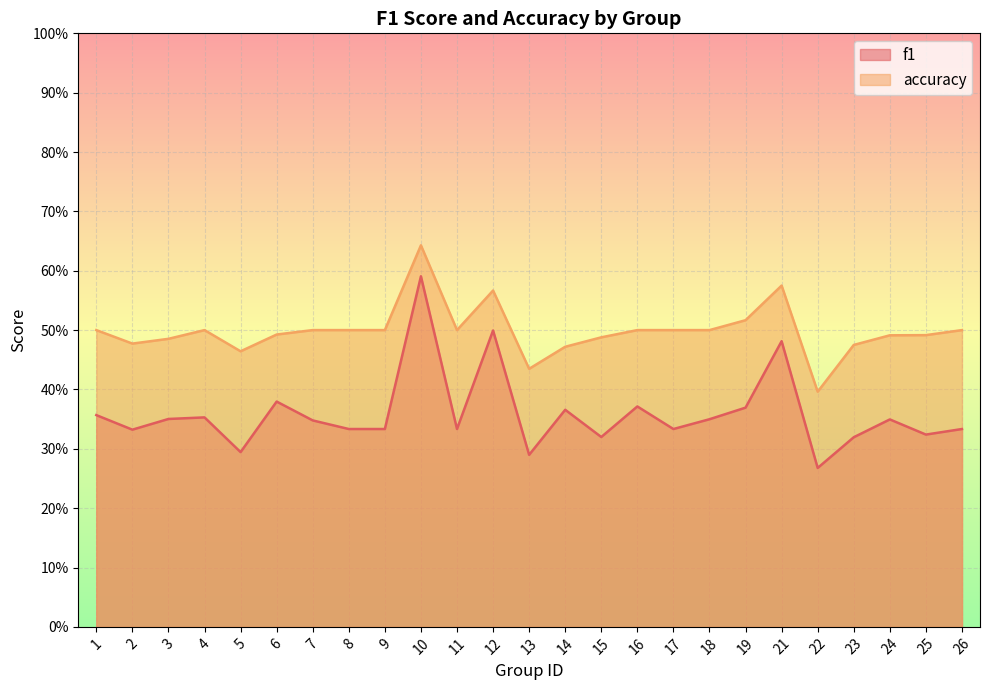

Is the value of accuracy at 24 greater than the value of f1 at 15?

Yes